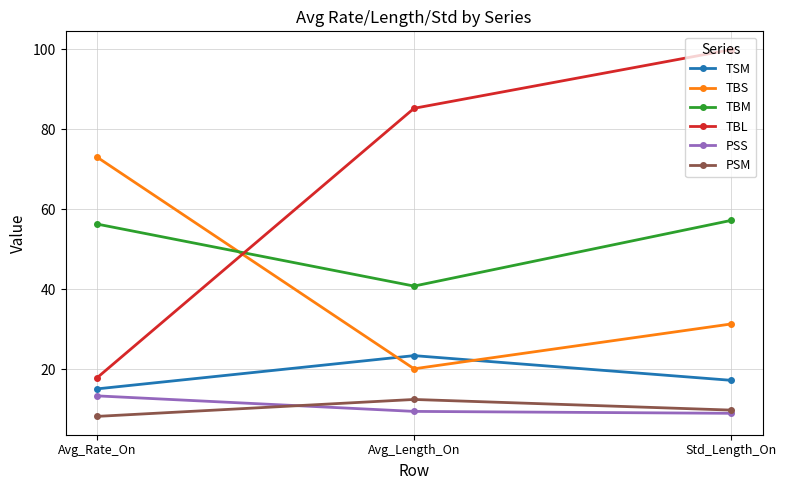

What is the maximum value shown in the chart?

100.0